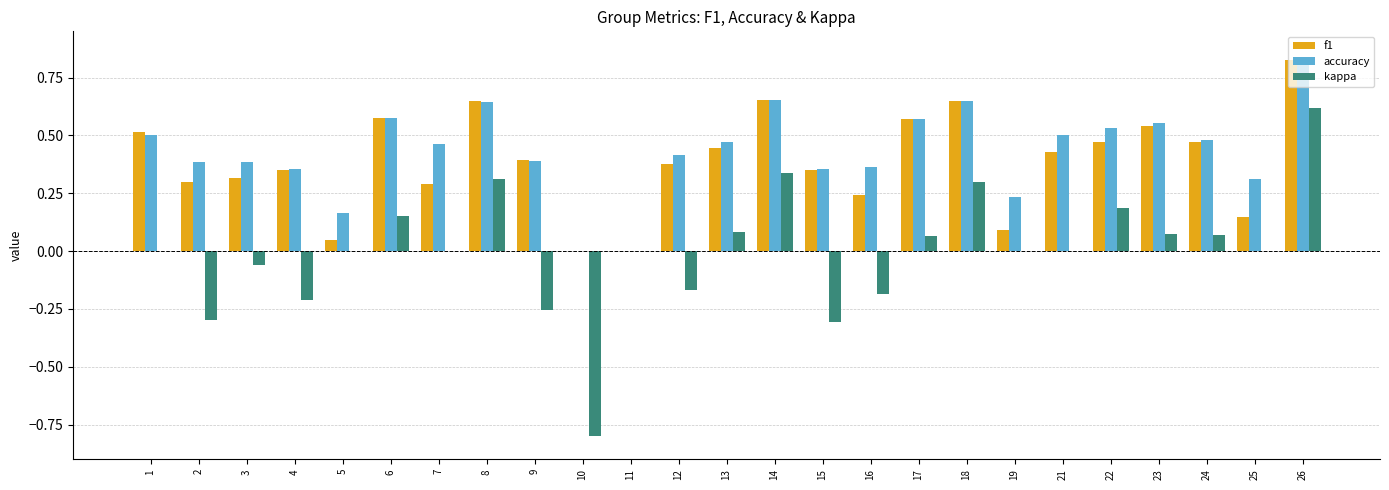

At which category is the sum across all series the highest?

26